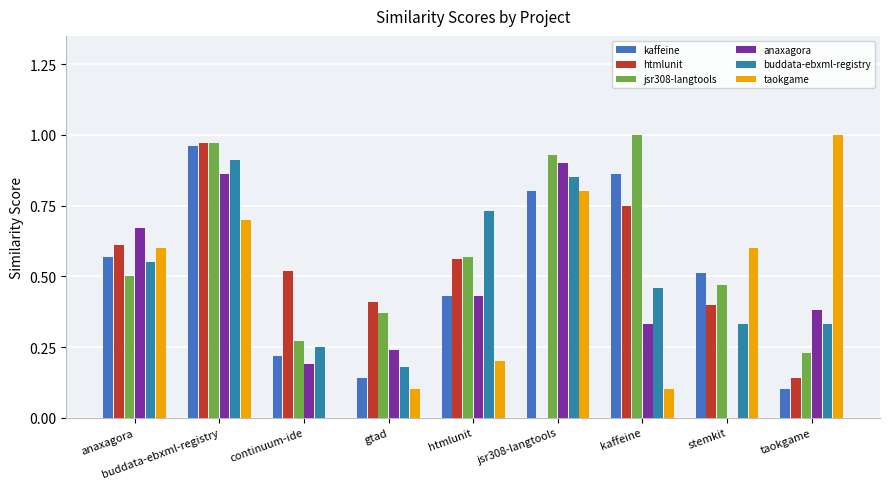

How many distinct data groups are displayed?

6